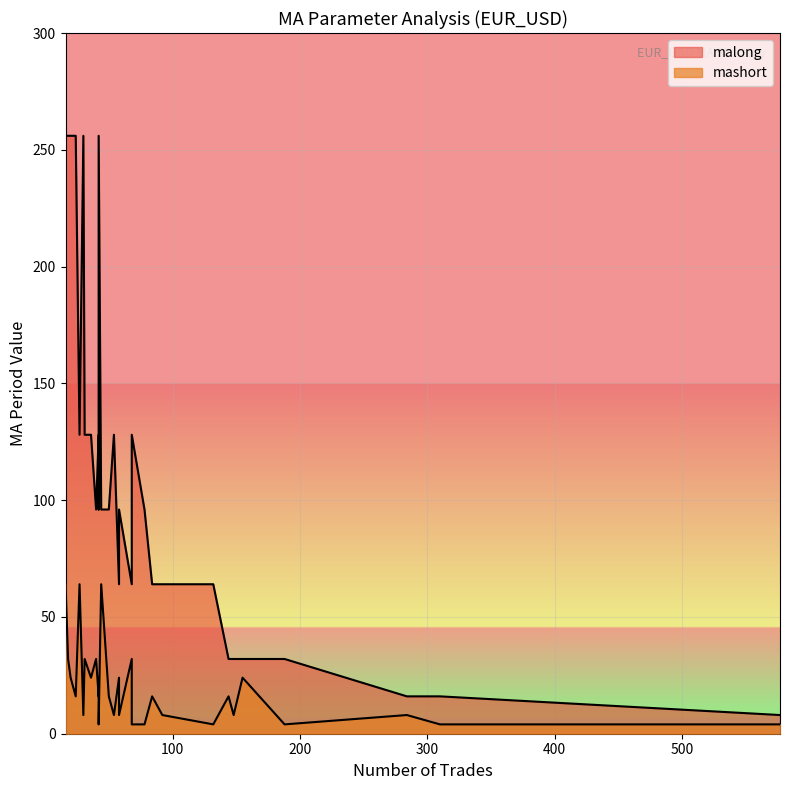

At 20, list the series in order from smallest to largest.

mashort, malong